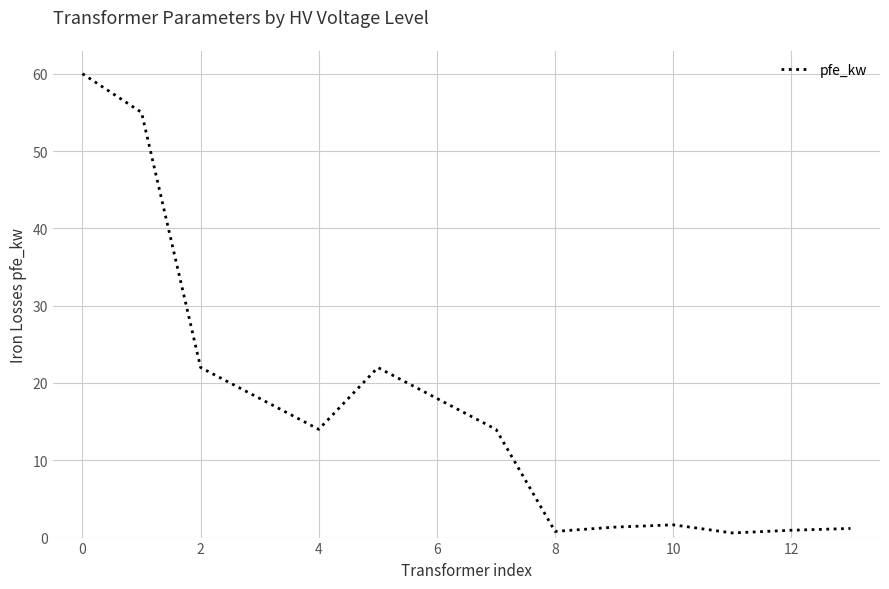

What is the difference between the maximum and minimum values?

59.4